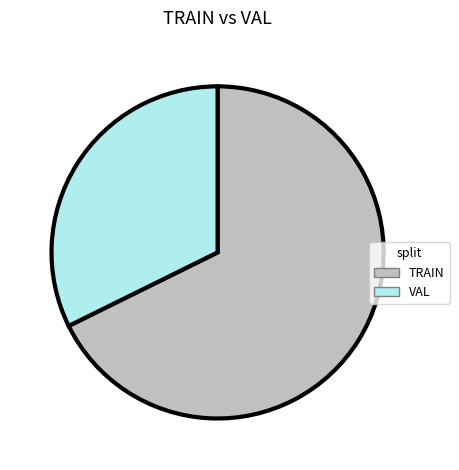

Is there any slice that represents more than half of the pie?

Yes